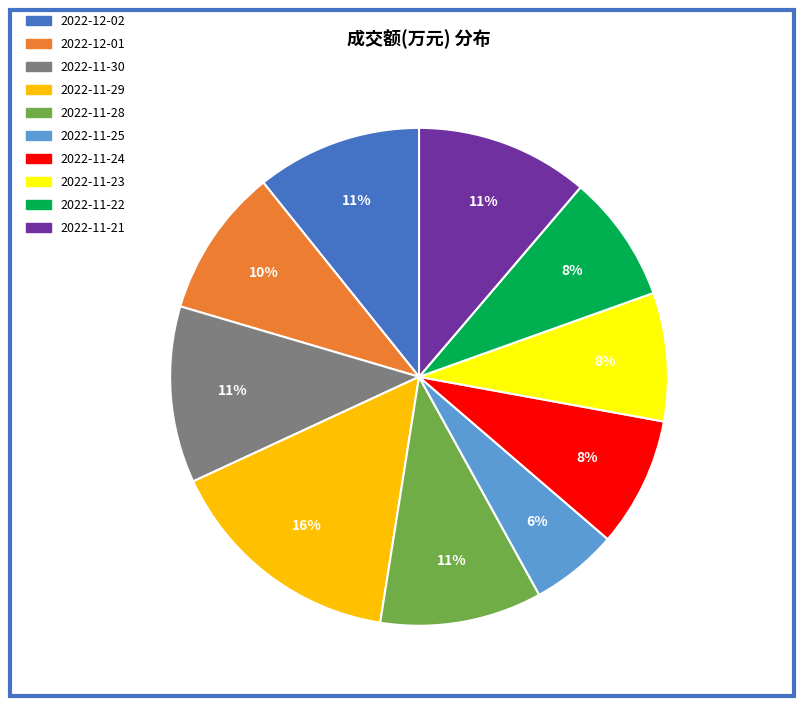

Which has a higher value, 2022-11-29 or 2022-11-30?

2022-11-29